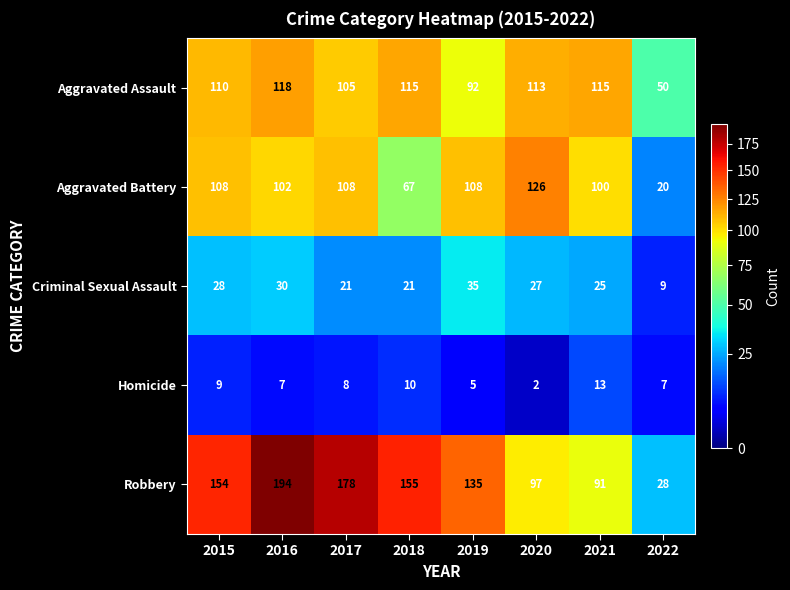

What is the sum of all Robbery values?

1032